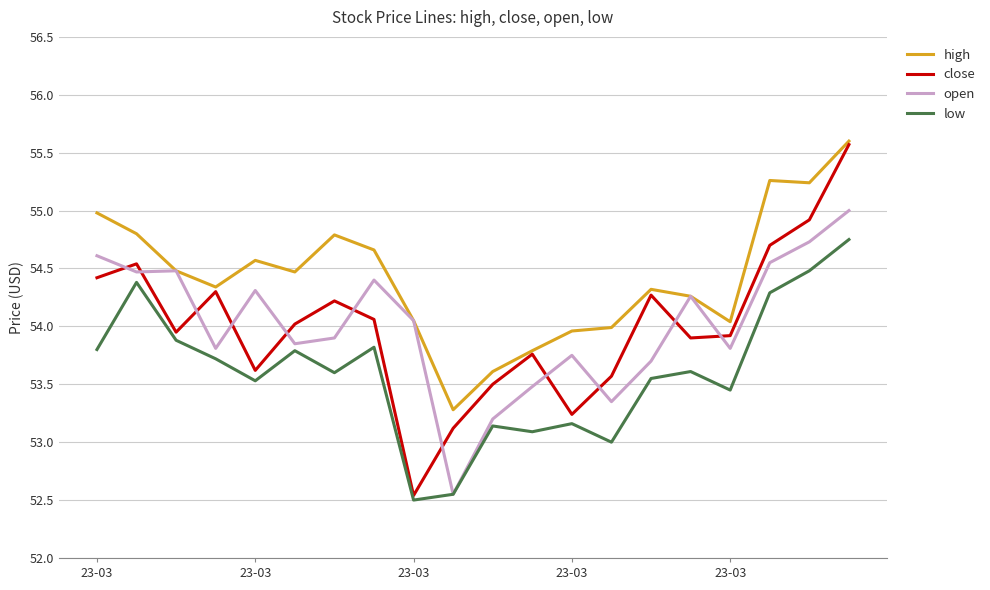

What is the maximum value for high?

55.6